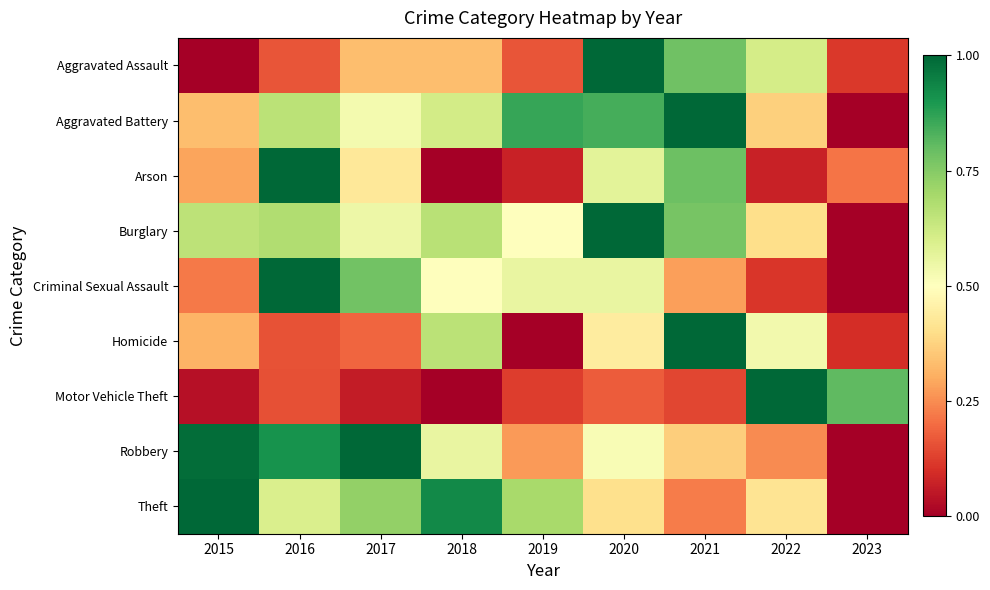

What is the difference between the highest and lowest values at 2019?

0.9